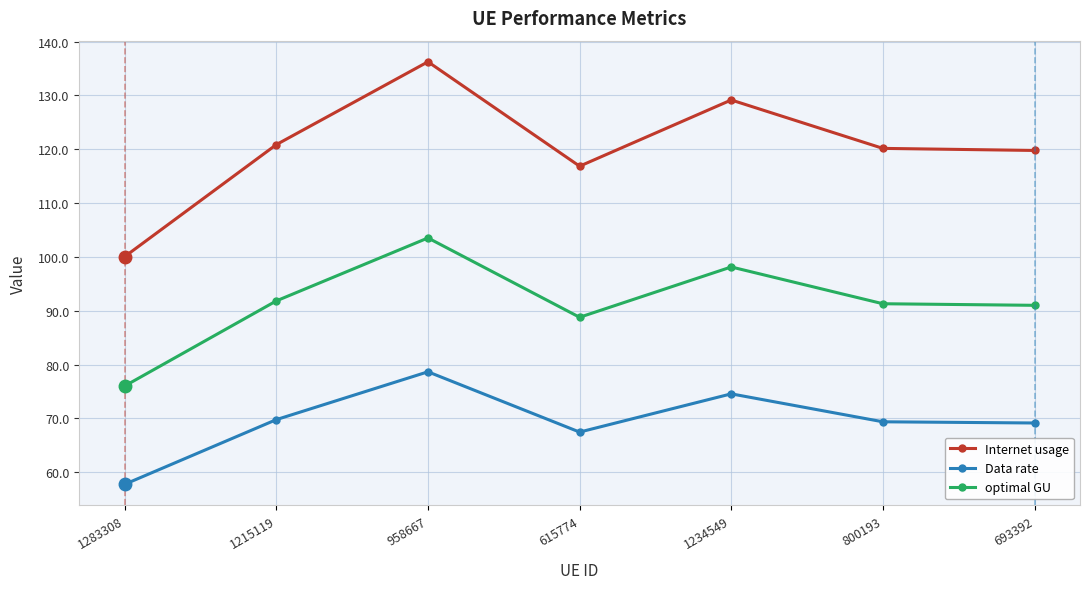

The value of Data rate at 1234549 is 74.6. True or false?

True